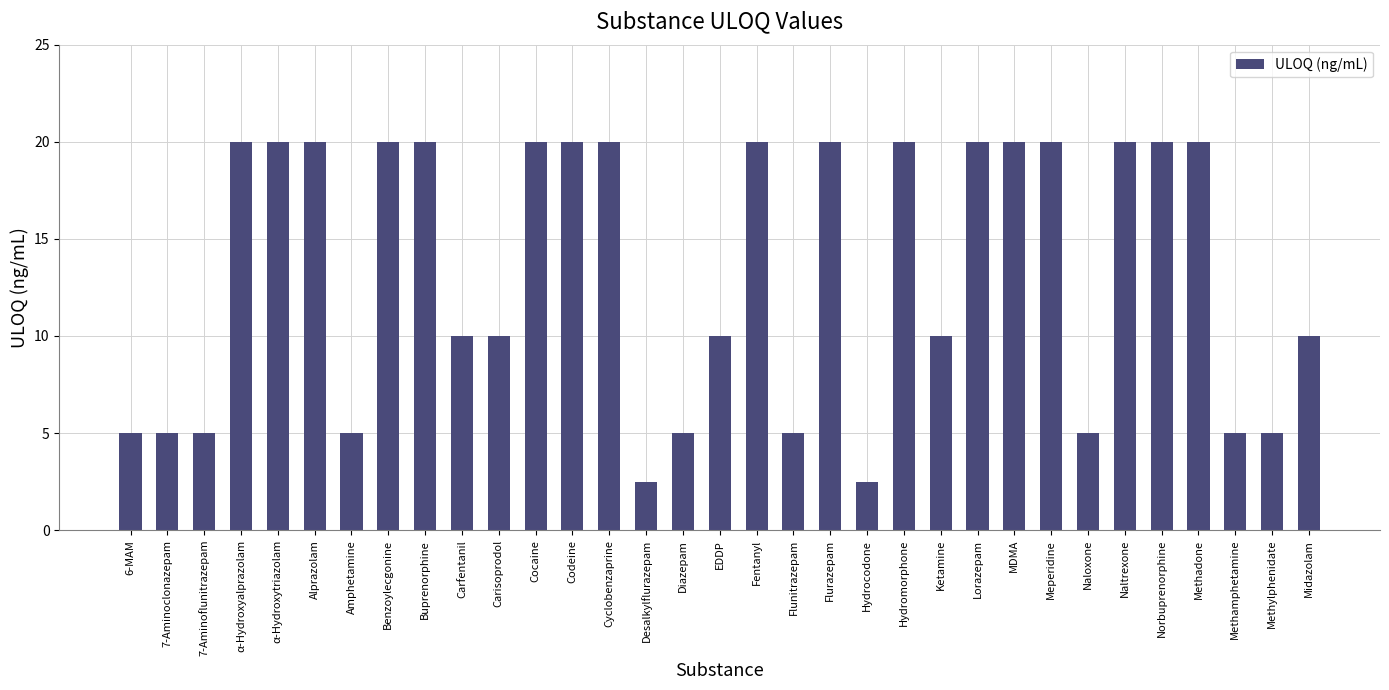

What is the minimum value shown in the chart?

2.5